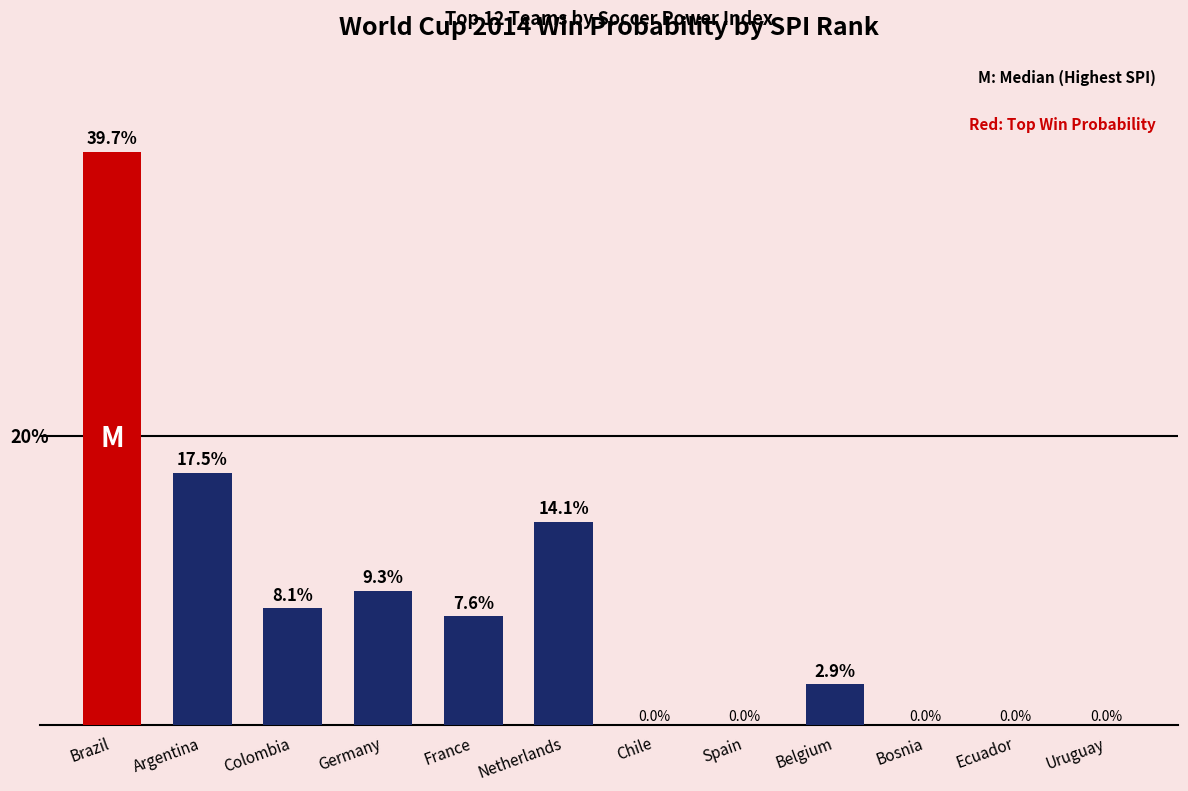

At which label is the value closest to 19?

Argentina